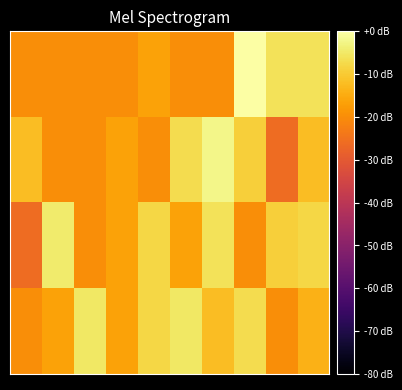

At which category is the sum across all series the highest?

7